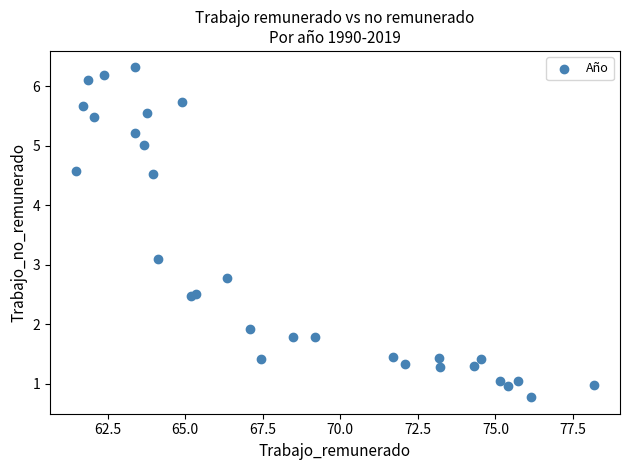

What Y value in the scatter plot is closest to 3?

3.1